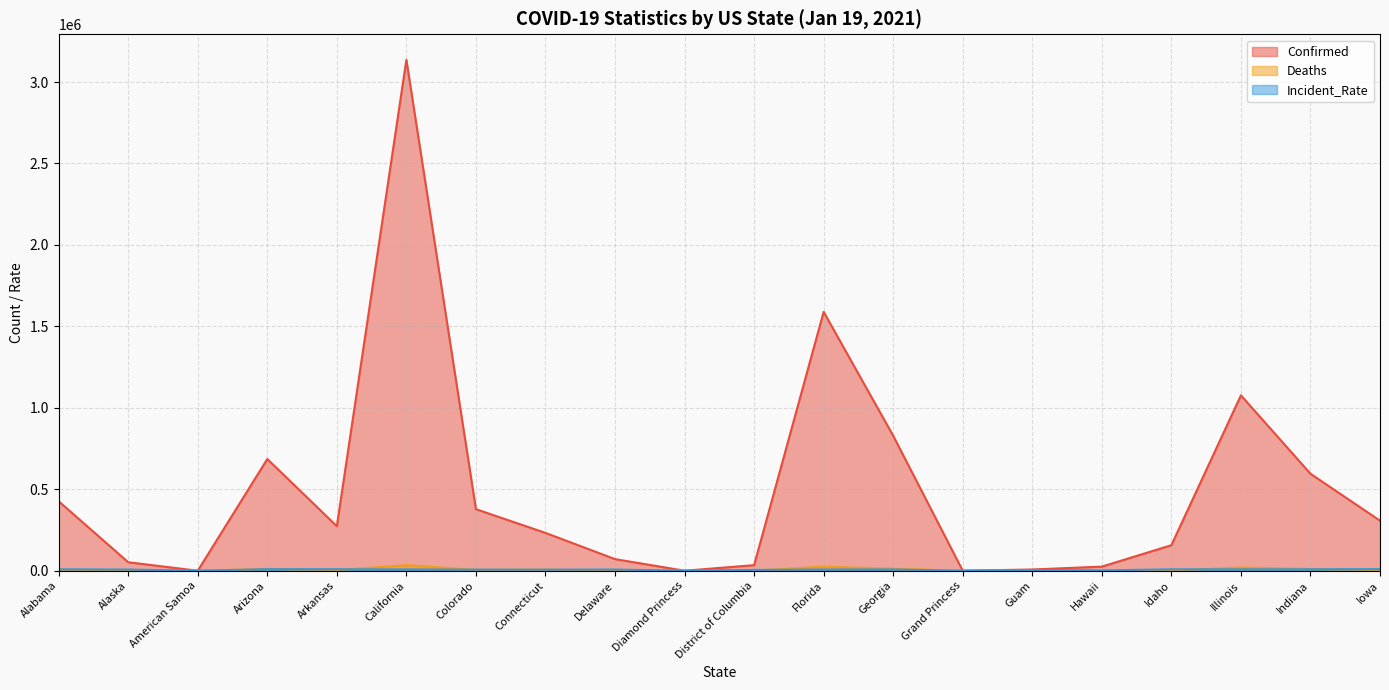

What is the value of the Deaths point at the 13th from the left?

12572.0